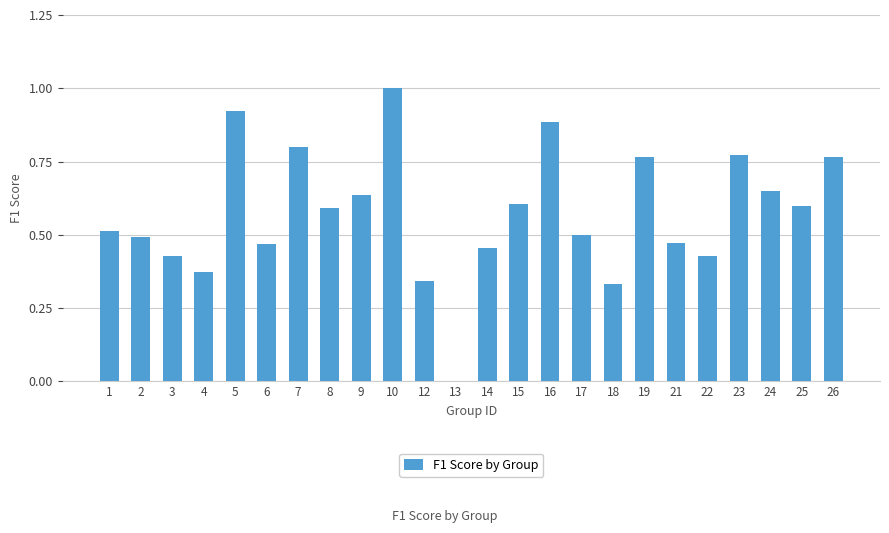

Which has a higher value, 23 or 22?

23